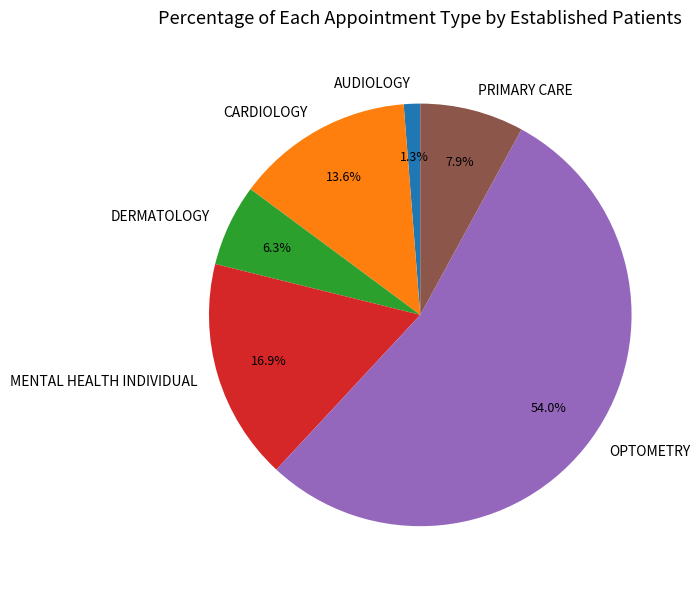

What is the ratio of the value at AUDIOLOGY to the value at PRIMARY CARE?

0.2